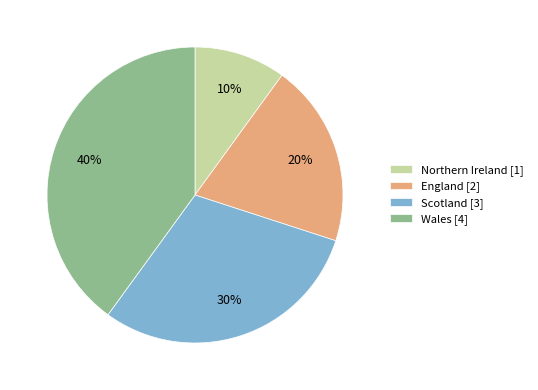

Is Northern Ireland the majority of the pie?

No